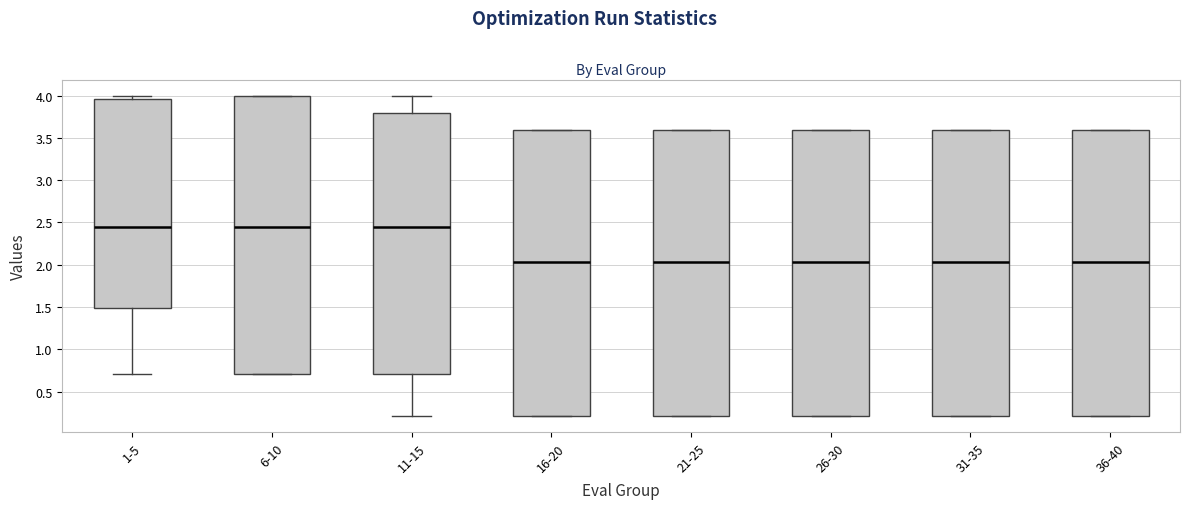

Reading left to right, read every box against the y-axis: the position of its median line, the range the box covers, and the ends of its whiskers. The values are not printed on the chart, so give them approximately, as read against the axis.

1-5: median 2.45, box 1.50 to 3.95, whiskers 0.70 to 4.00
6-10: median 2.45, box 0.70 to 4.00, whiskers 0.70 to 4.00
11-15: median 2.45, box 0.70 to 3.80, whiskers 0.20 to 4.00
16-20: median 2.05, box 0.20 to 3.60, whiskers 0.20 to 3.60
21-25: median 2.05, box 0.20 to 3.60, whiskers 0.20 to 3.60
26-30: median 2.05, box 0.20 to 3.60, whiskers 0.20 to 3.60
31-35: median 2.05, box 0.20 to 3.60, whiskers 0.20 to 3.60
36-40: median 2.05, box 0.20 to 3.60, whiskers 0.20 to 3.60